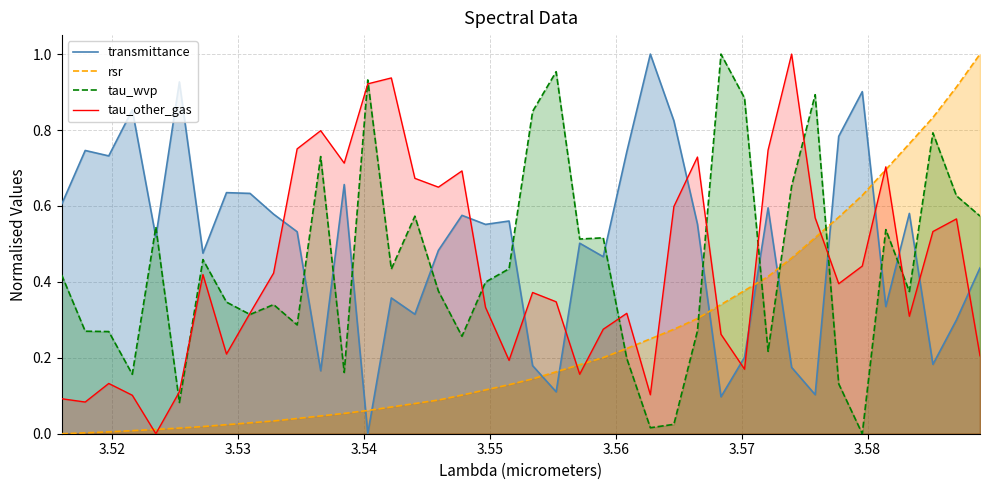

Which series ends up on top after the final intersection of tau_wvp and transmittance?

tau_wvp